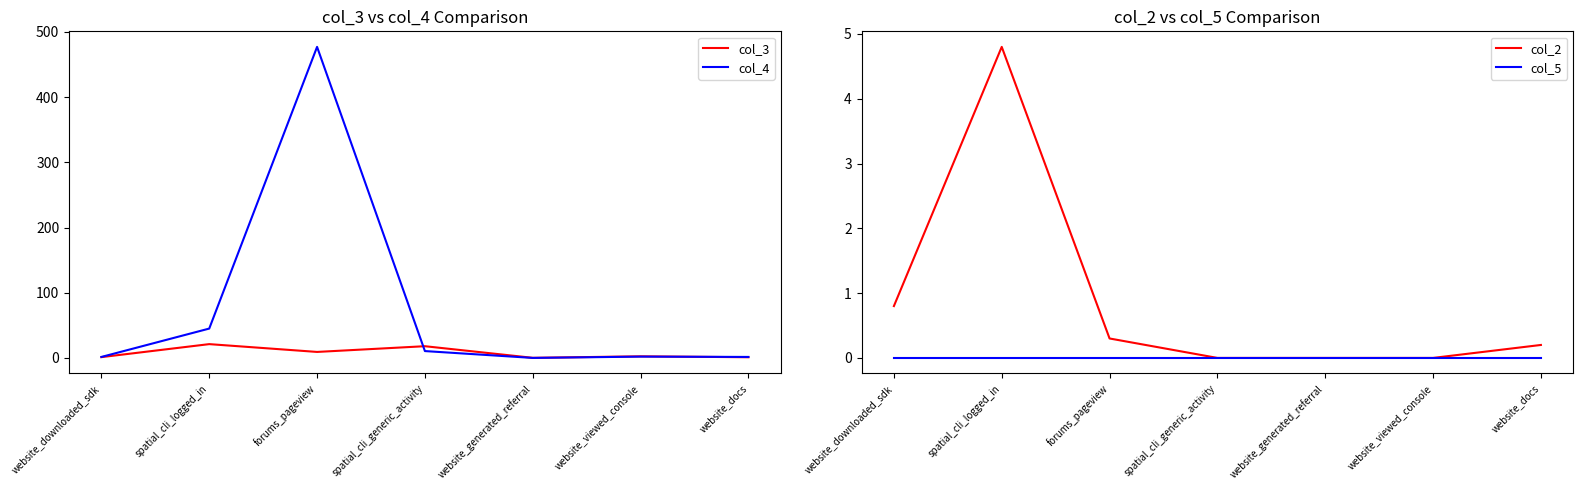

True or false: col_4 and col_3 cross at least once.

True